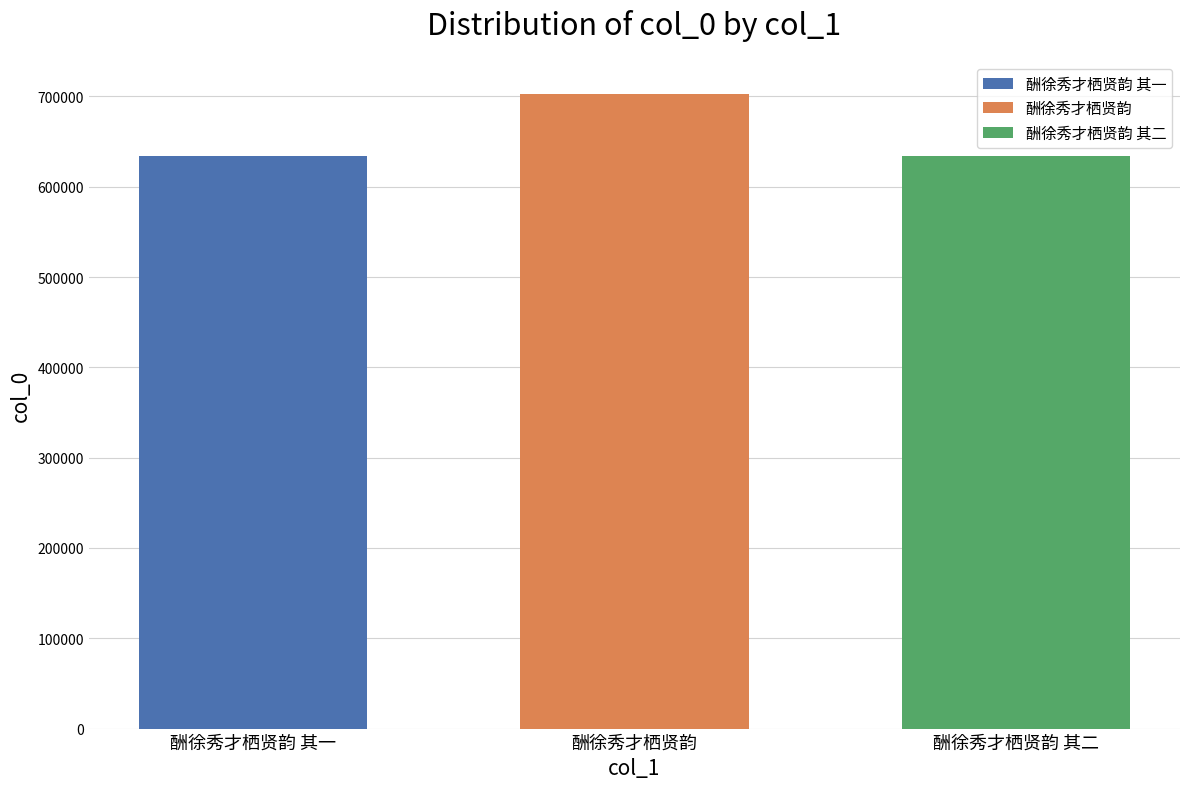

The value of 酬徐秀才栖贤韵 其一 at 酬徐秀才栖贤韵 is 633582. True or false?

True